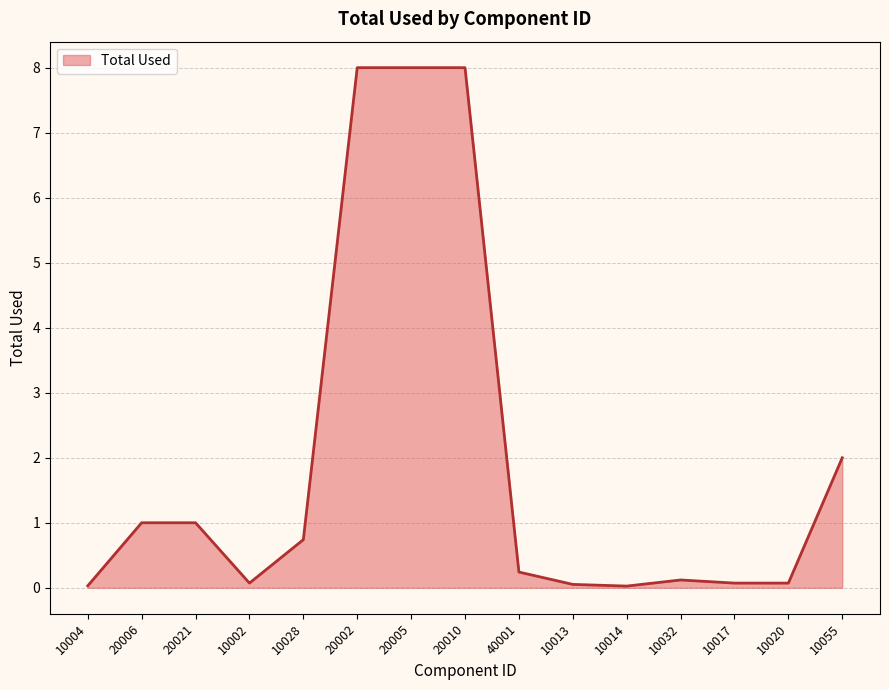

What is the maximum value shown in the chart?

8.0